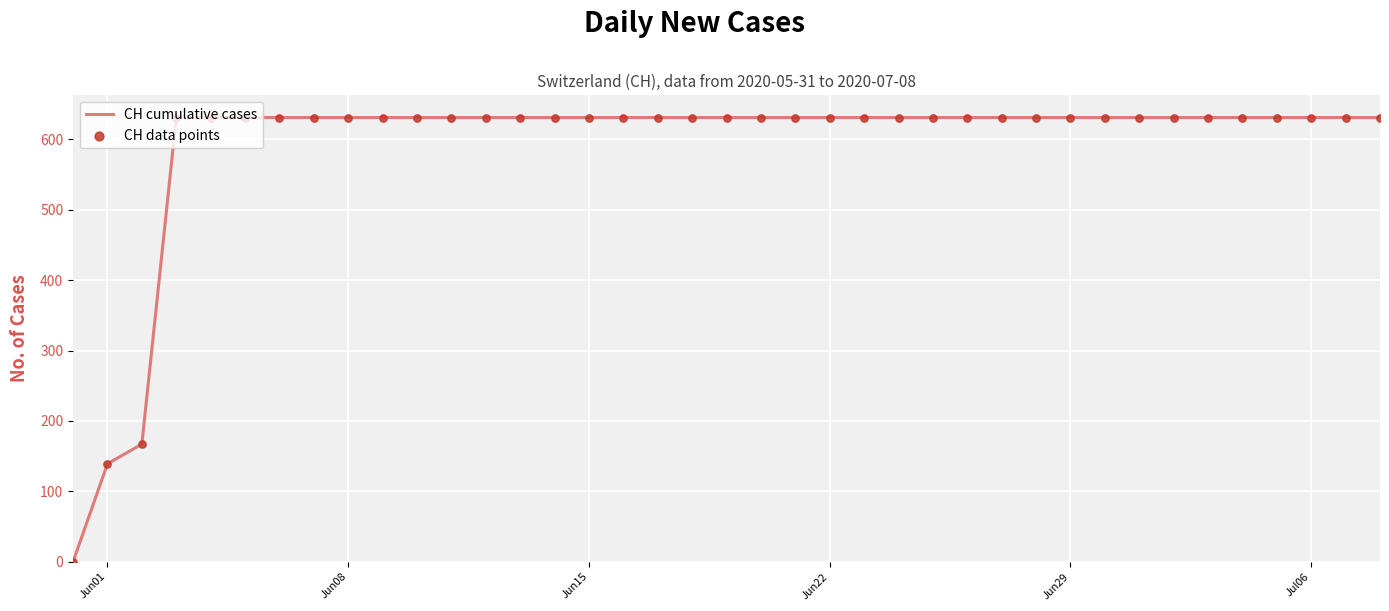

What is the maximum value shown in the chart?

631